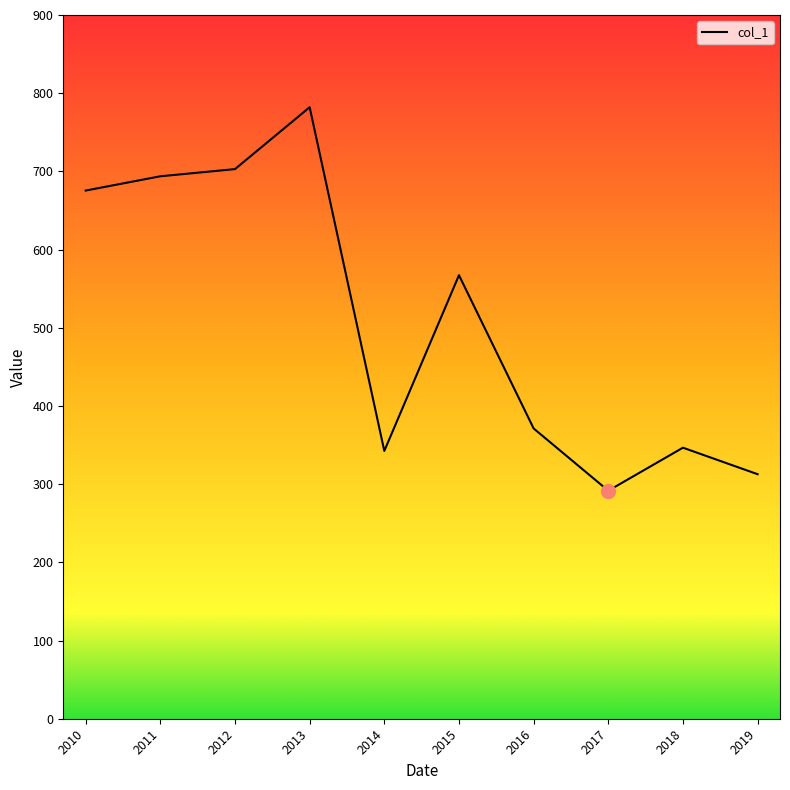

Does the chart display data point markers on the line(s)?

No